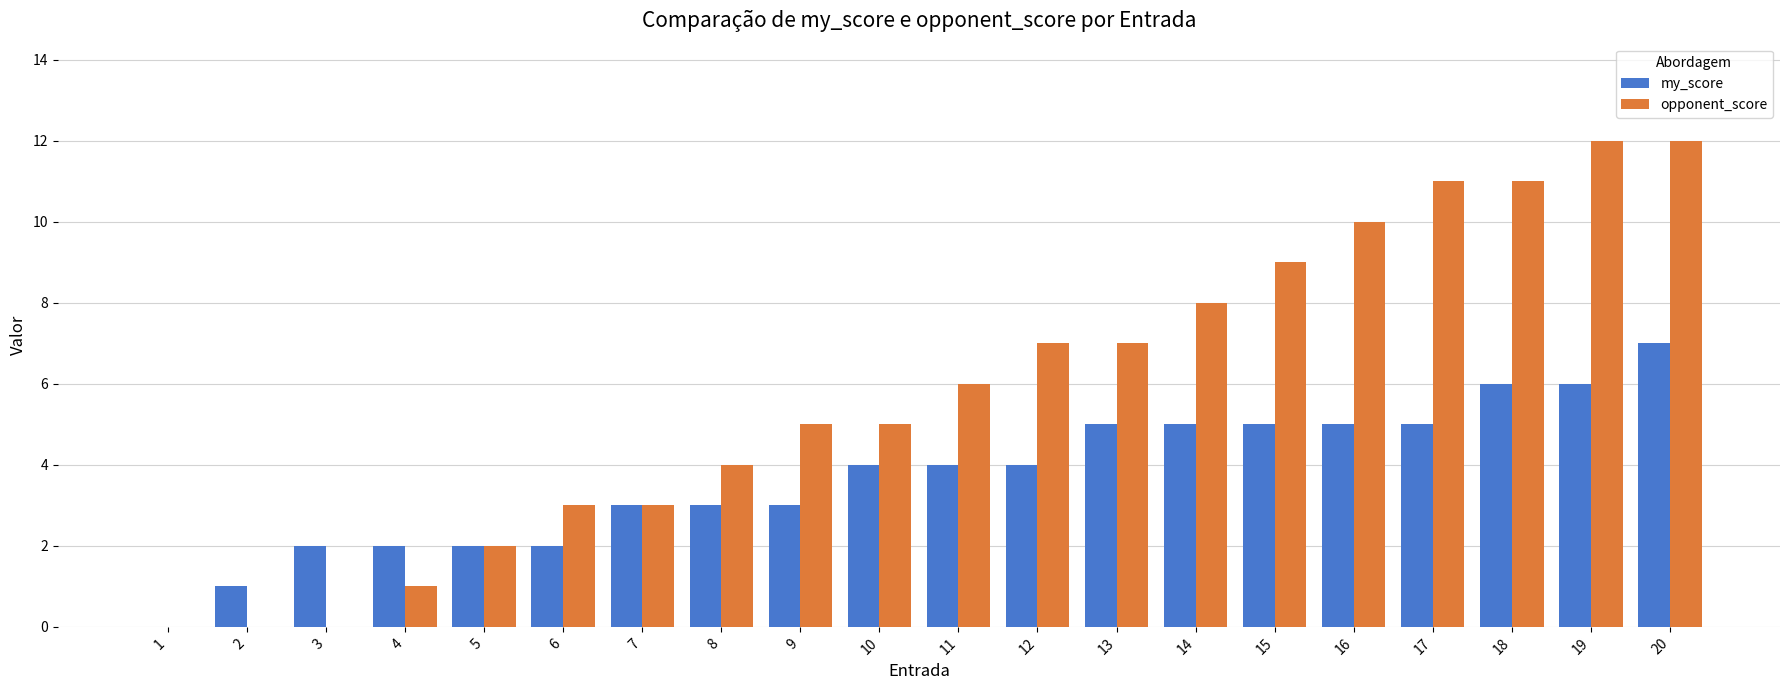

What is the sum of all opponent_score values?

116